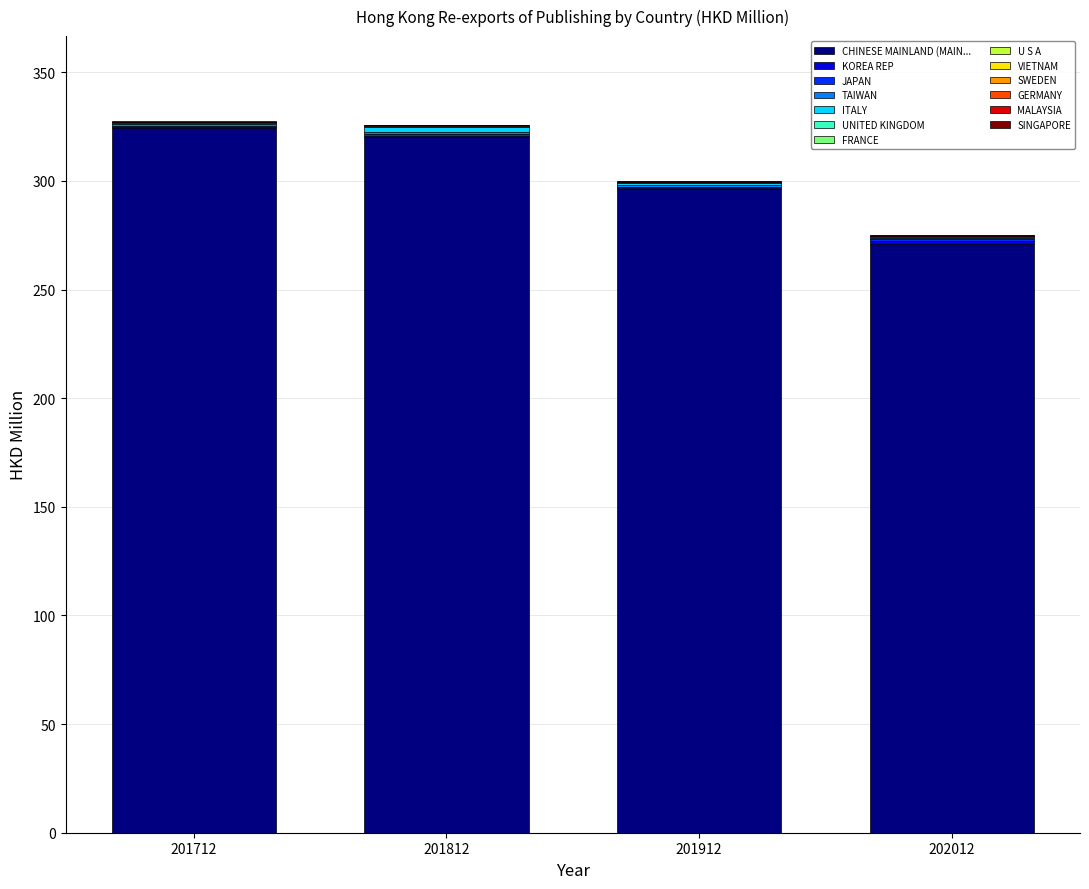

How many distinct data groups are displayed?

13